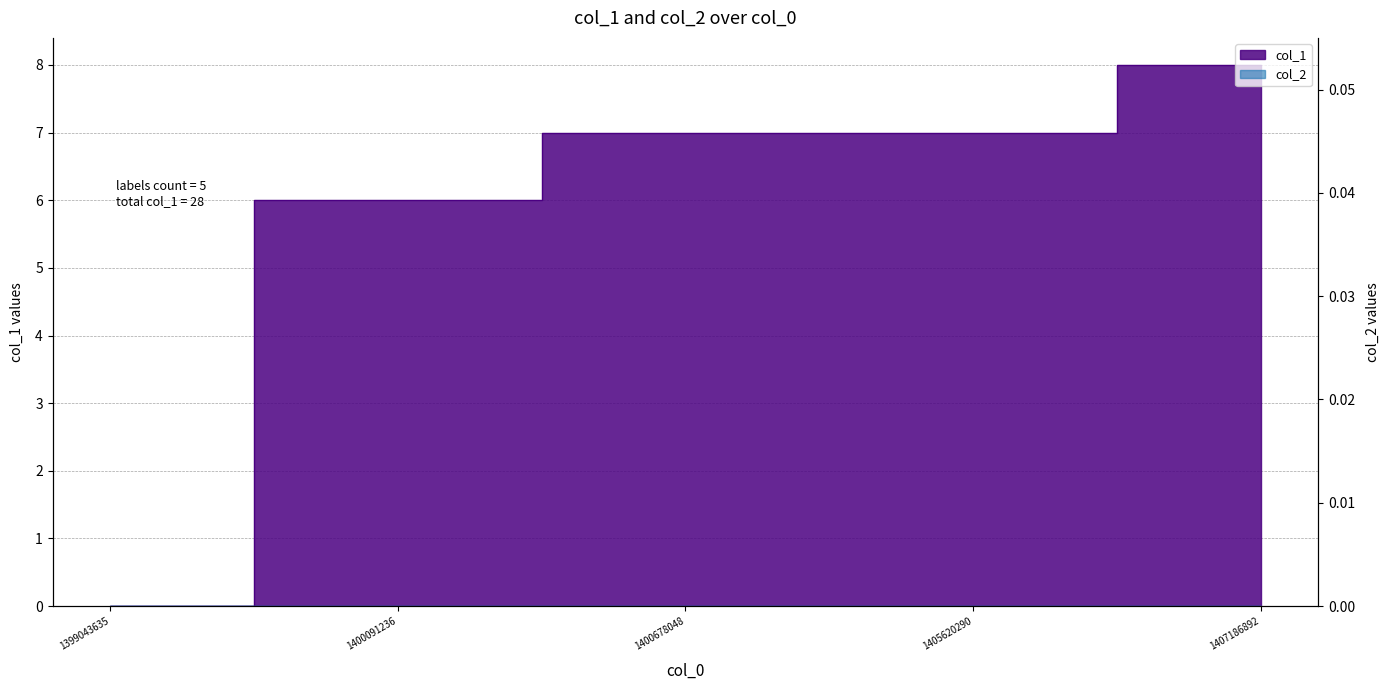

What is the ratio of the value at 1407186892 to the value at 1405620290?

1.1